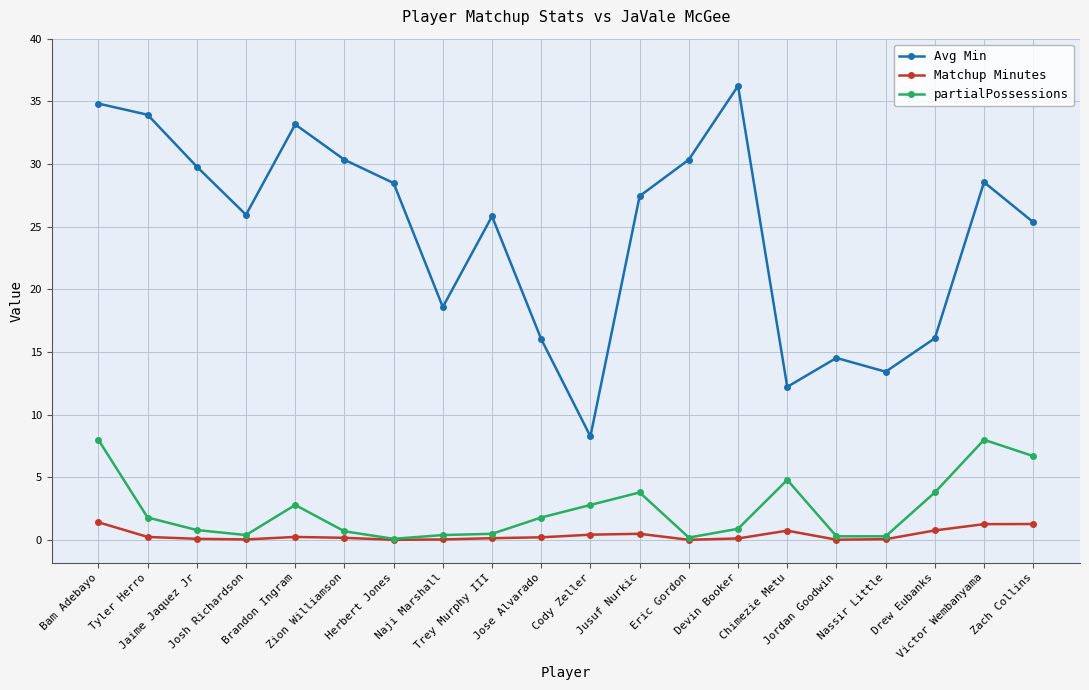

What is the value of the Matchup Minutes point at the 6th from the left?

0.2